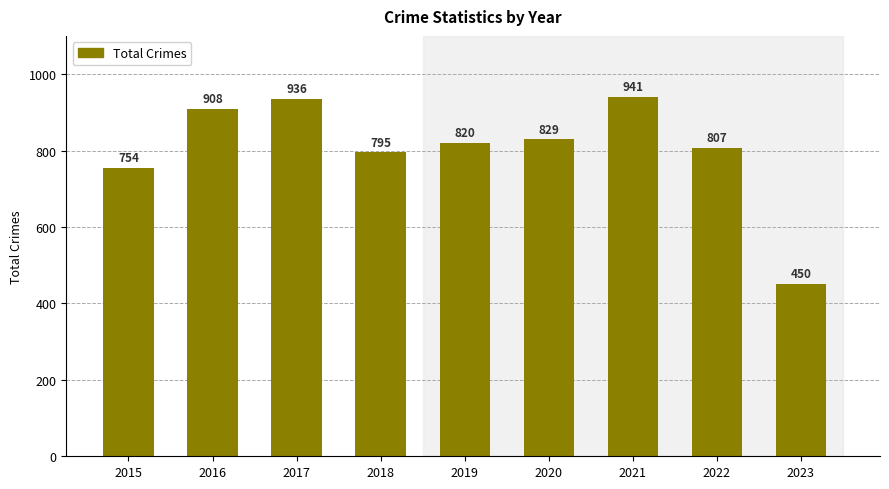

Reading right to left, list all the values displayed in this chart.

2023=450	2022=807	2021=941	2020=829	2019=820	2018=795	2017=936	2016=908	2015=754